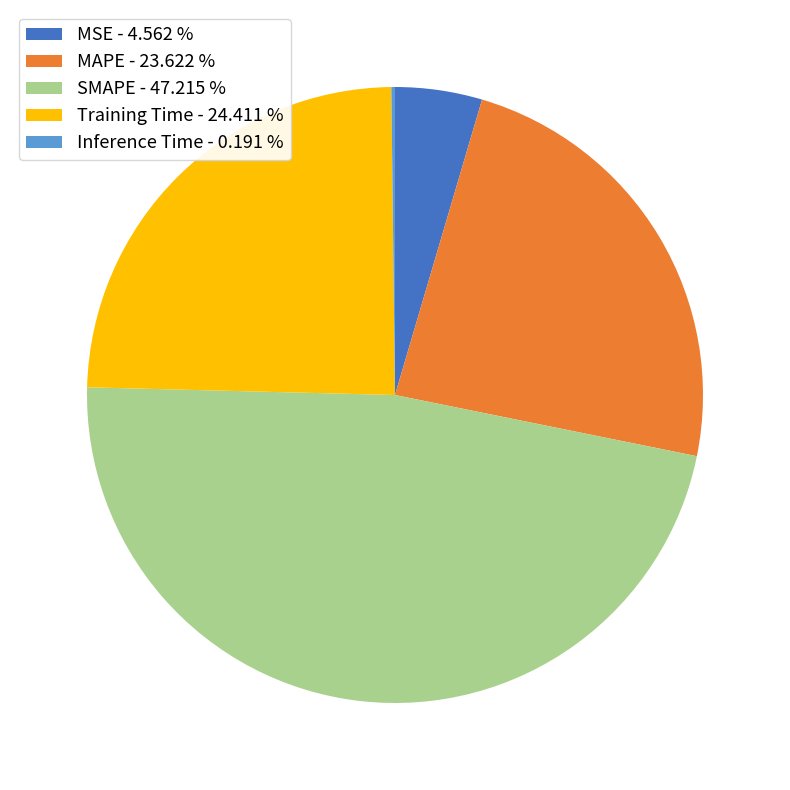

Do MAPE - 23.622 % and Training Time - 24.411 % together represent more than half of the pie?

No